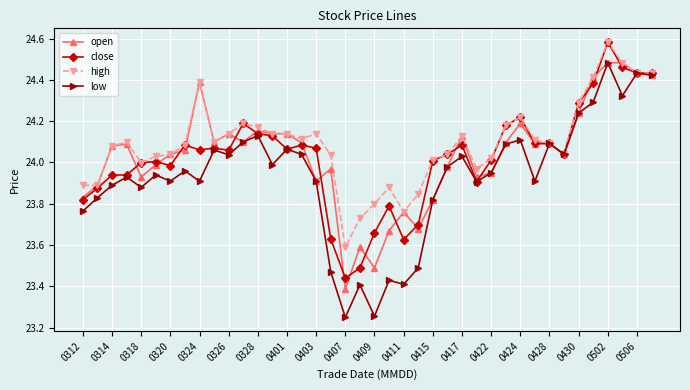

Does the chart have visible grid lines?

Yes